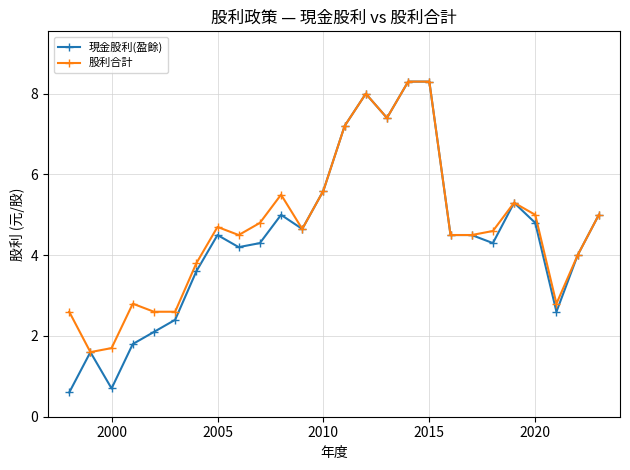

How many data points in 股利合計 are above 4?

17